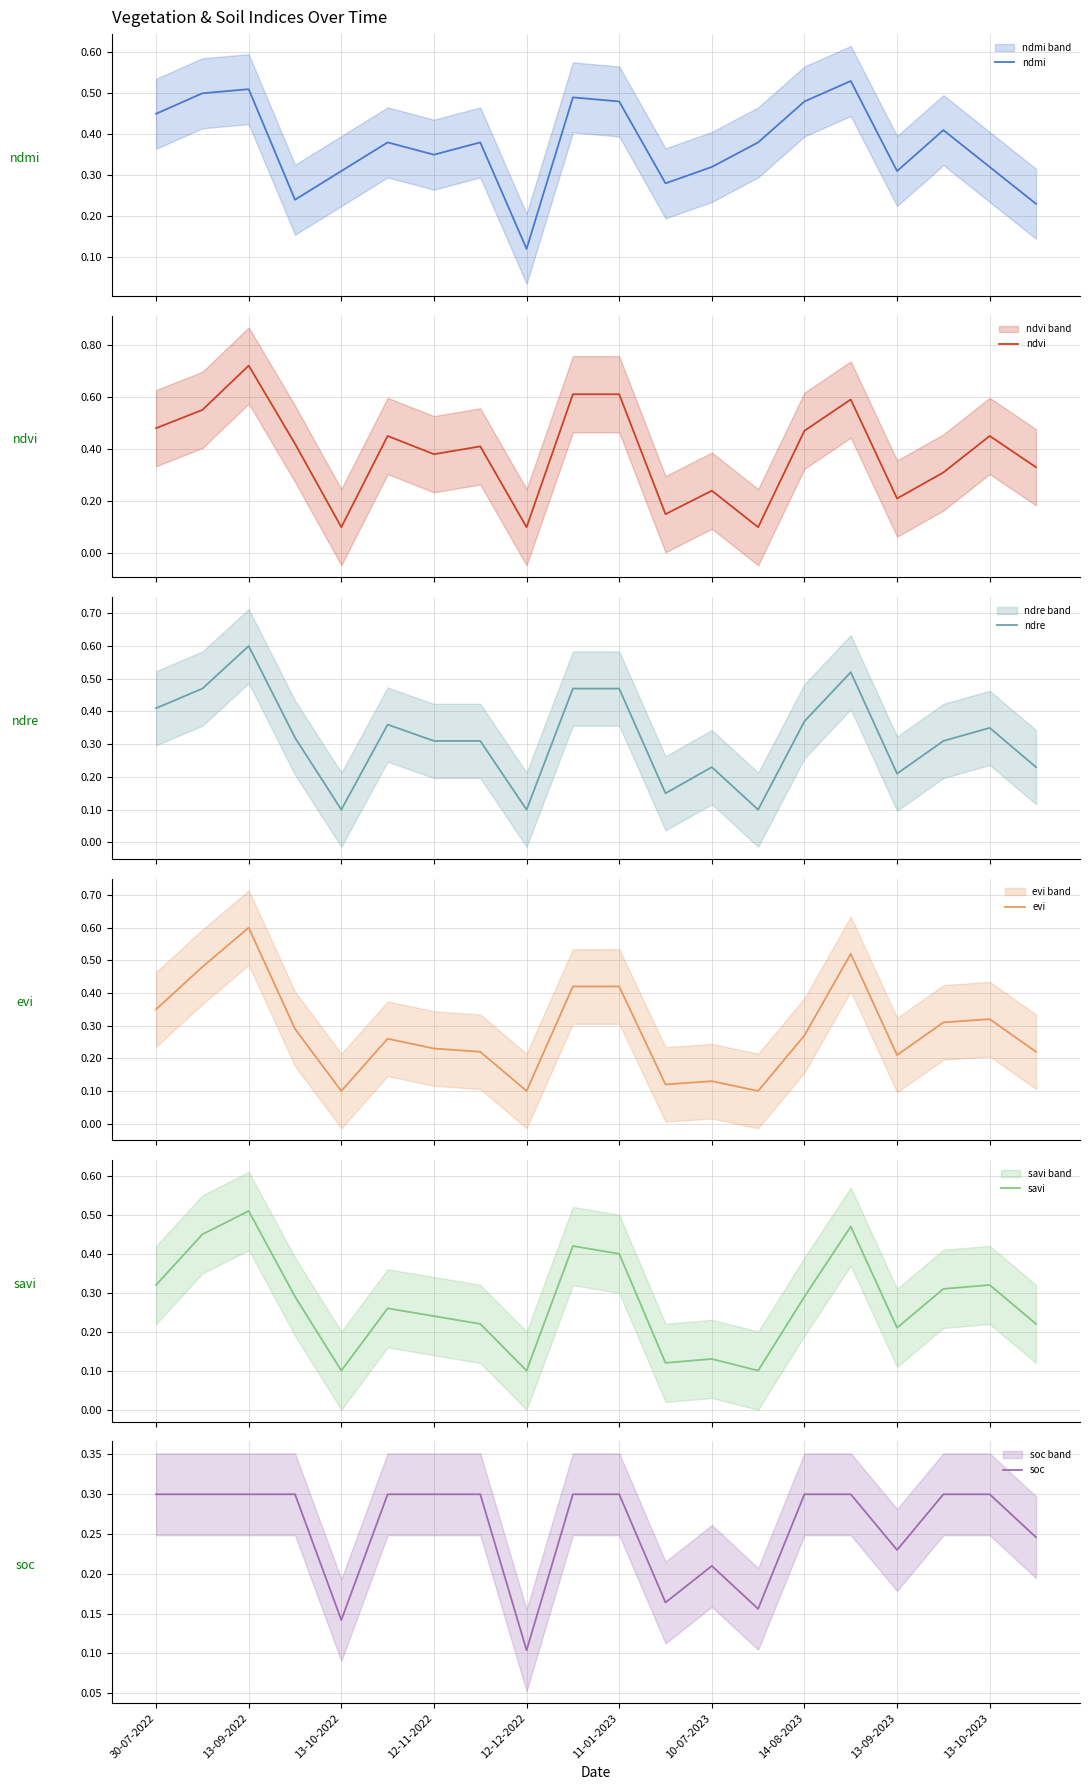

At which label is soc closest to 0?

12-12-2022